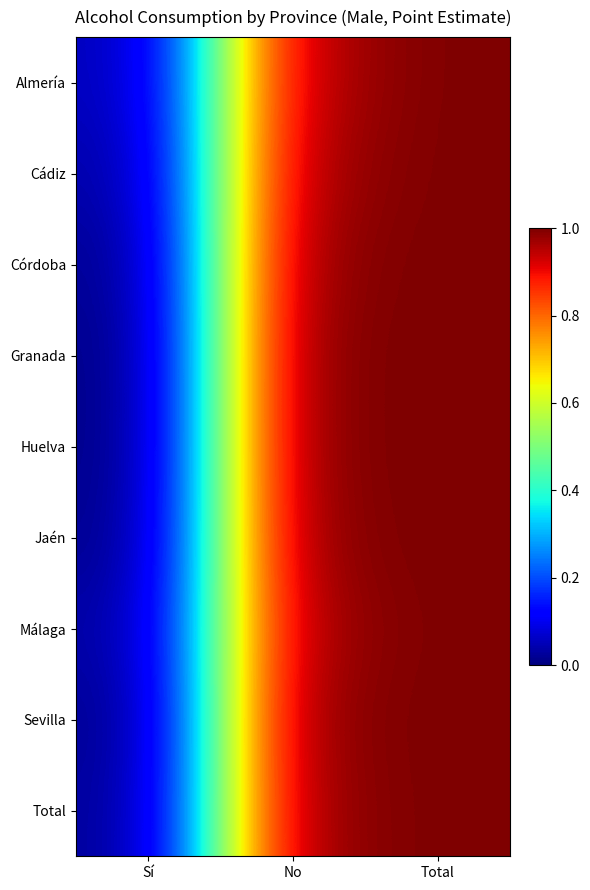

What is the sum of the Granada values at Total and No?

2.0